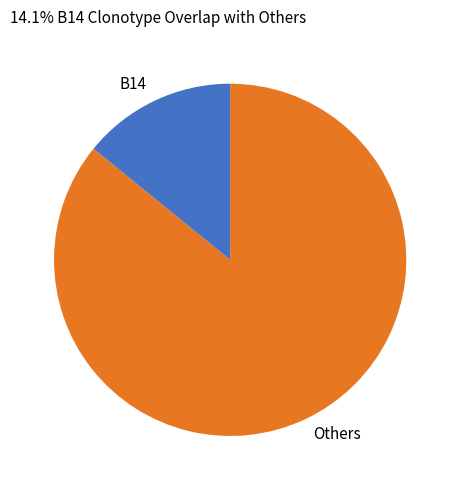

Approximately how many times larger is the value at Others compared to B14?

6.1